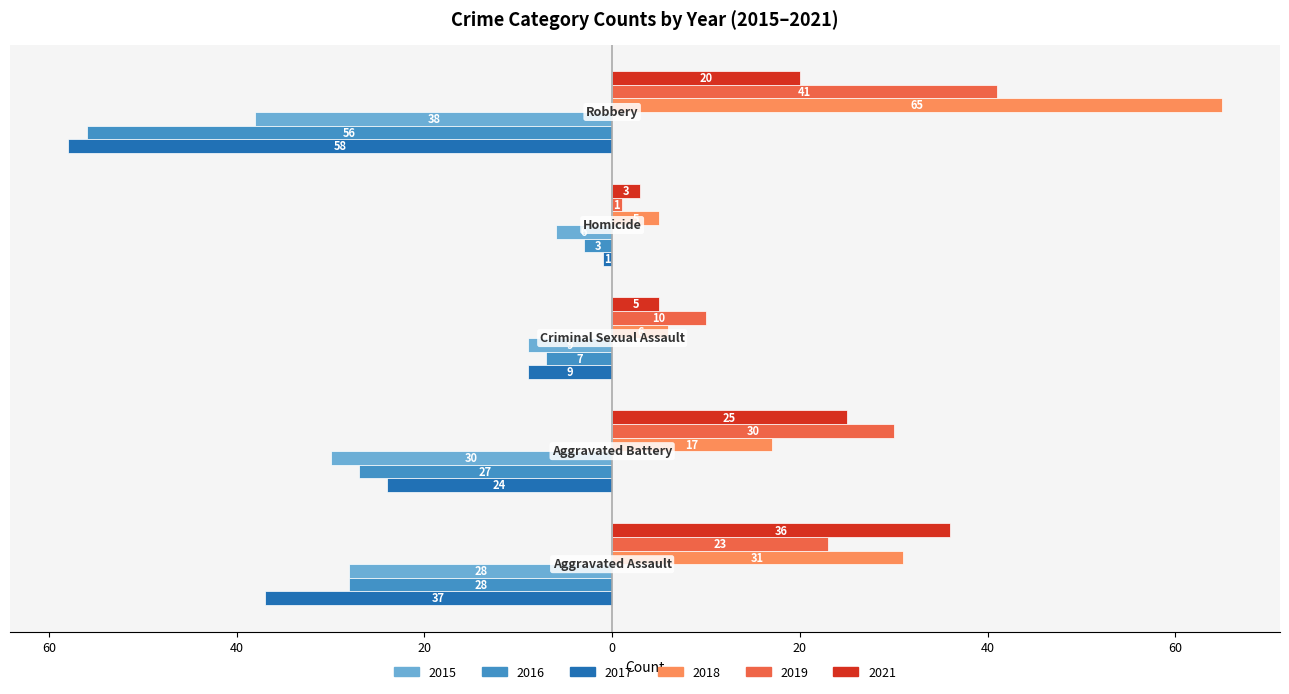

What is the maximum value shown in the chart?

65